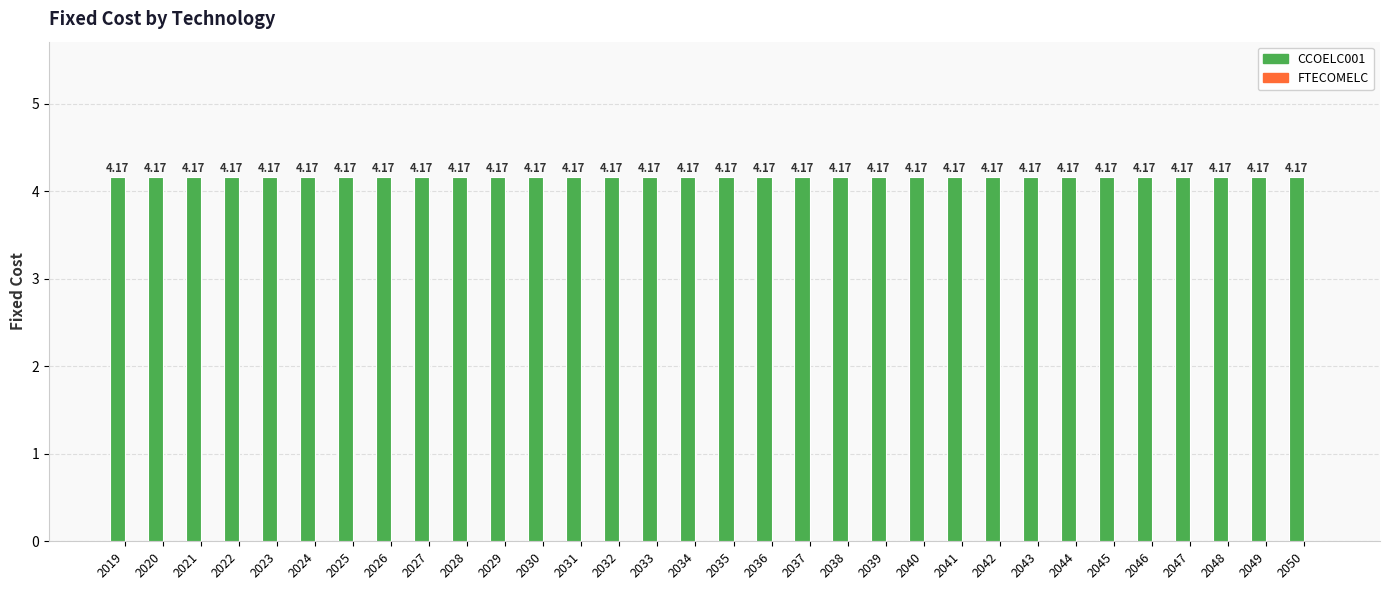

Rank the series at 2045 from lowest to highest value.

FTECOMELC, CCOELC001